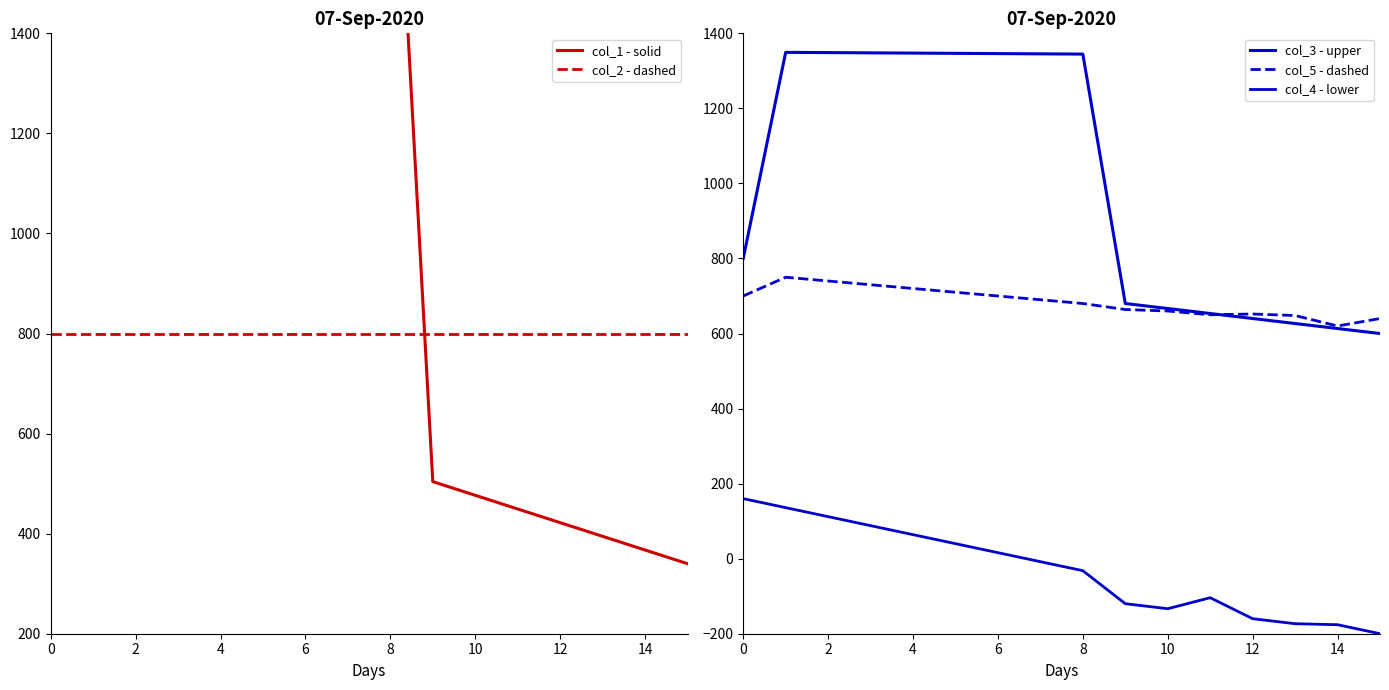

What is the value of the col_4 - lower point at the 2nd from the left?

136.0